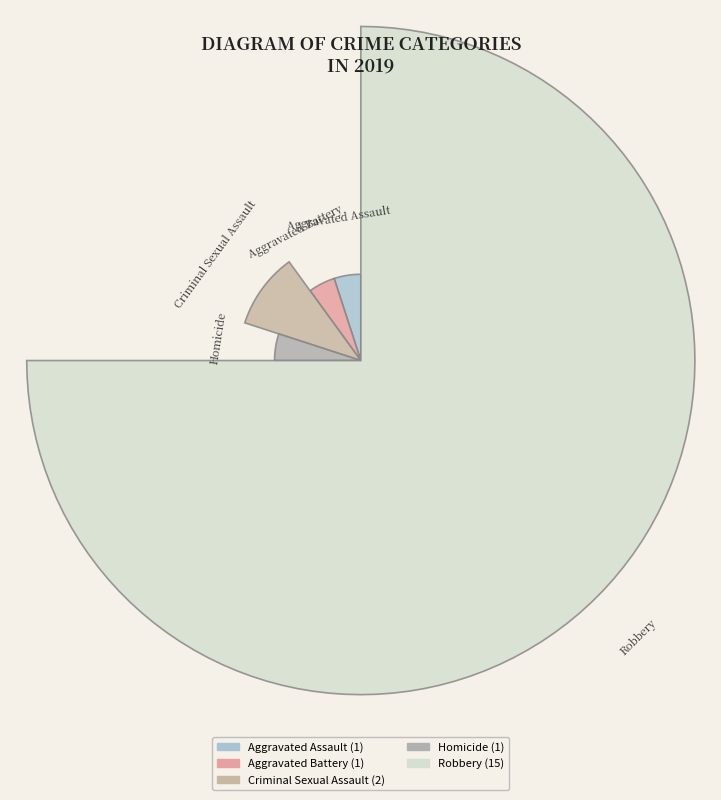

Does any single category account for the majority?

Yes